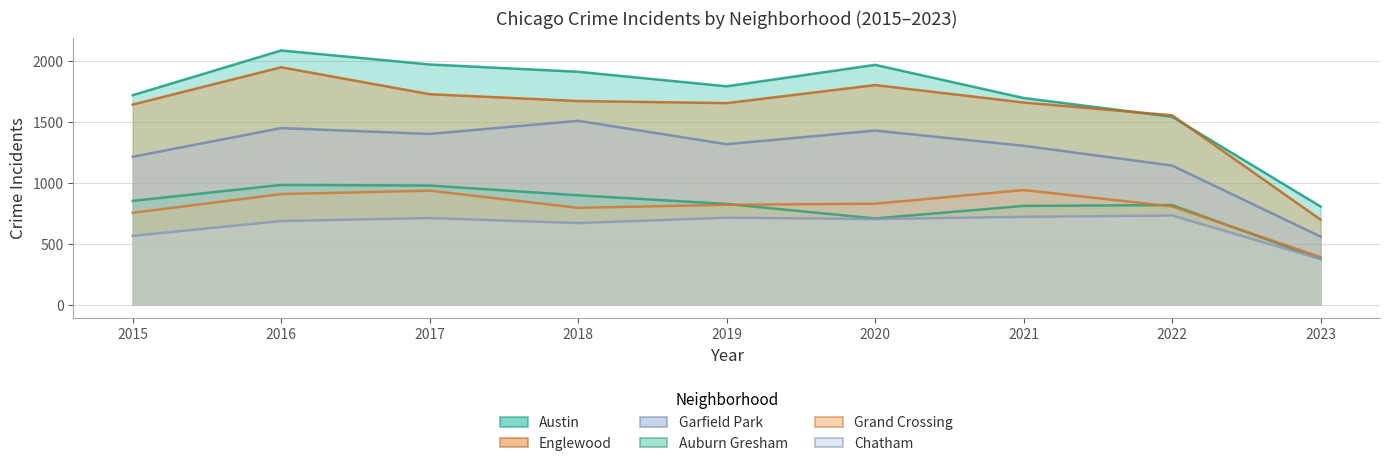

What is the sum of the Austin values at 2023 and 2022?

2348